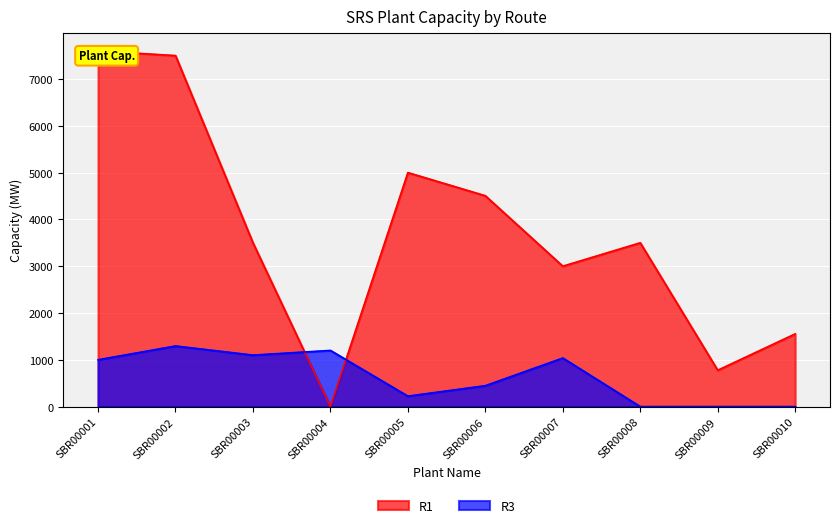

Between SBR00008 and SBR00010, which is larger?

SBR00008